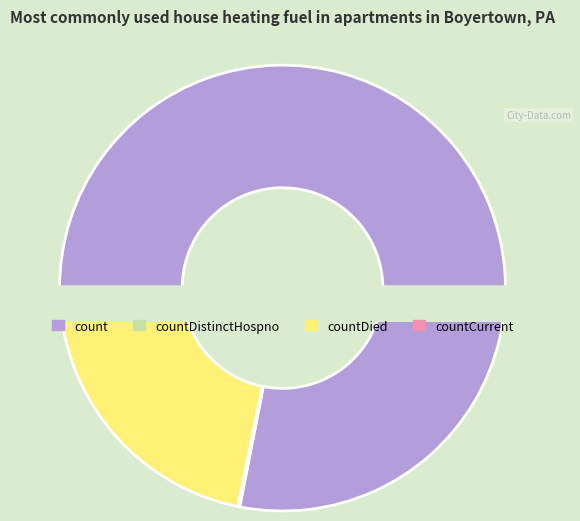

What percentage do count and countDistinctHospno together represent?

78.2%